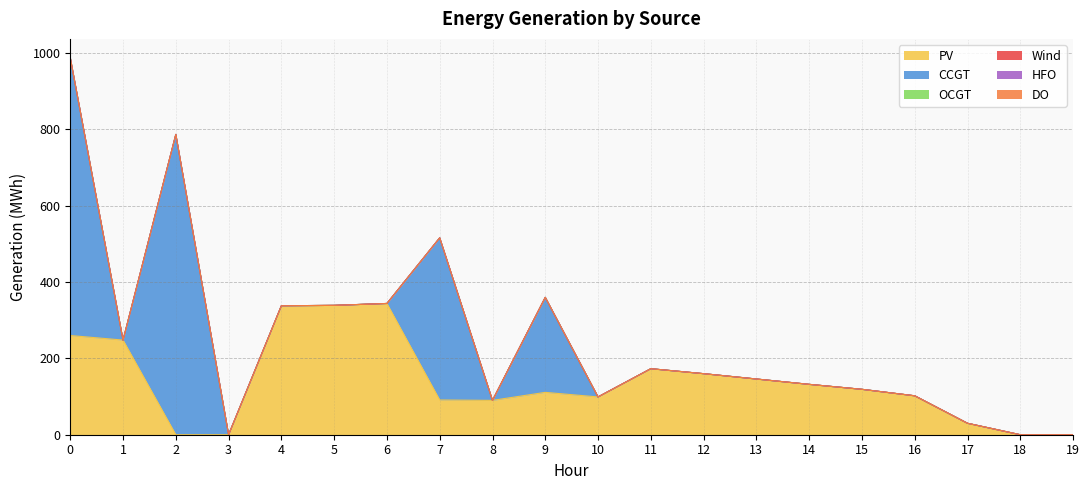

Reading left to right, extract all data points from this chart.

PV: 260	248	0	0	338	339	344	91	90	111	99	173	160	146	132	119	102	30	0	0
CCGT: 728	0	787	0	0	0	0	425	0	249	0	0	0	0	0	0	0	0	0	0
OCGT: 0	0	0	0	0	0	0	0	0	0	0	0	0	0	0	0	0	0	0	0
Wind: 0	0	0	0	0	0	0	0	0	0	0	0	0	0	0	0	0	0	0	0
HFO: 0	0	0	0	0	0	0	0	0	0	0	0	0	0	0	0	0	0	0	0
DO: 0	0	0	0	0	0	0	0	0	0	0	0	0	0	0	0	0	0	0	0